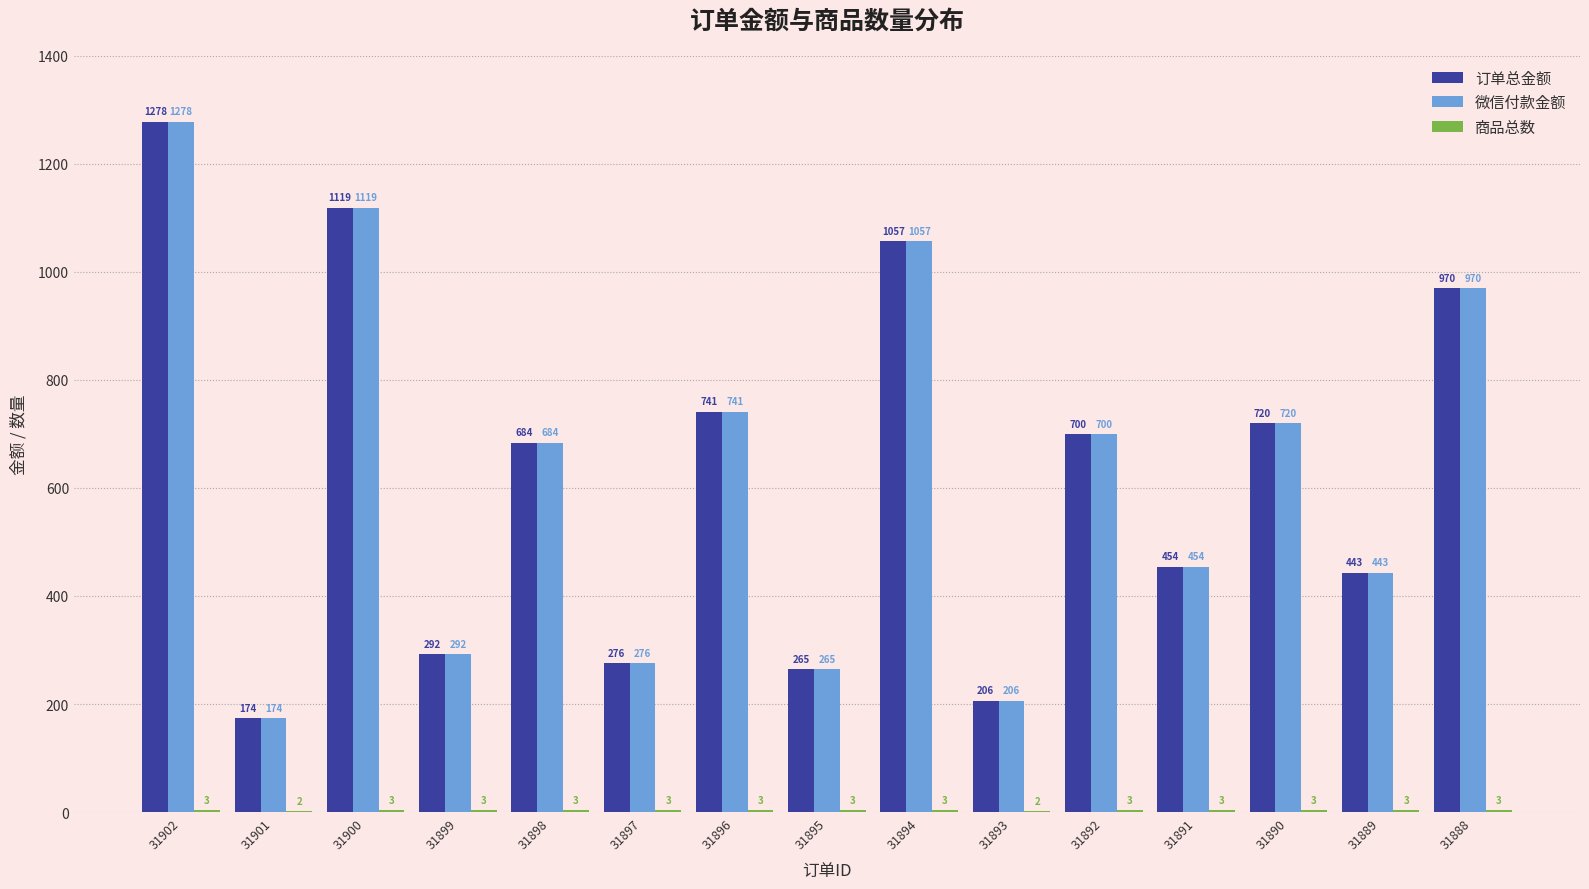

What is the sum of the 订单总金额 values at 31896 and 31891?

1195